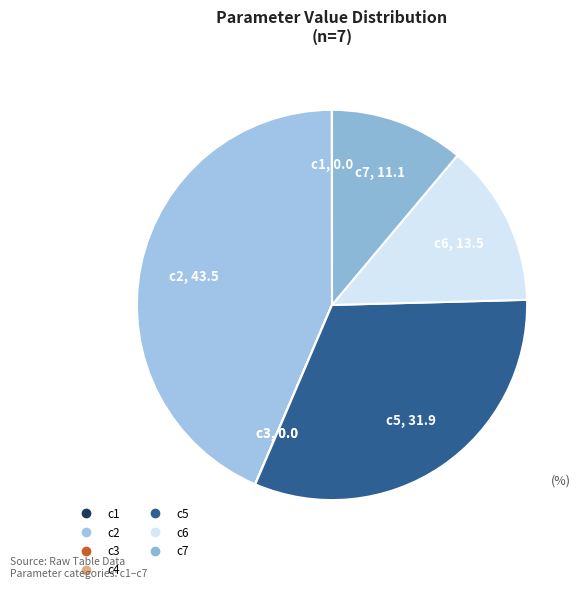

Is c4 the majority of the pie?

No